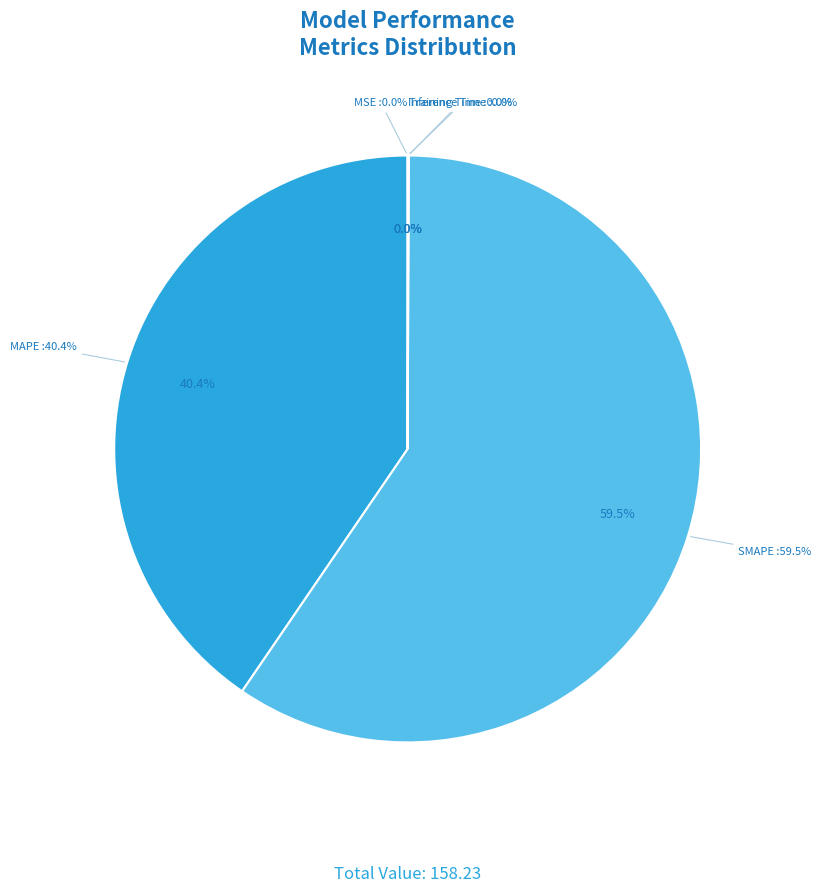

What percentage is the MAPE slice, to the nearest percent?

40%